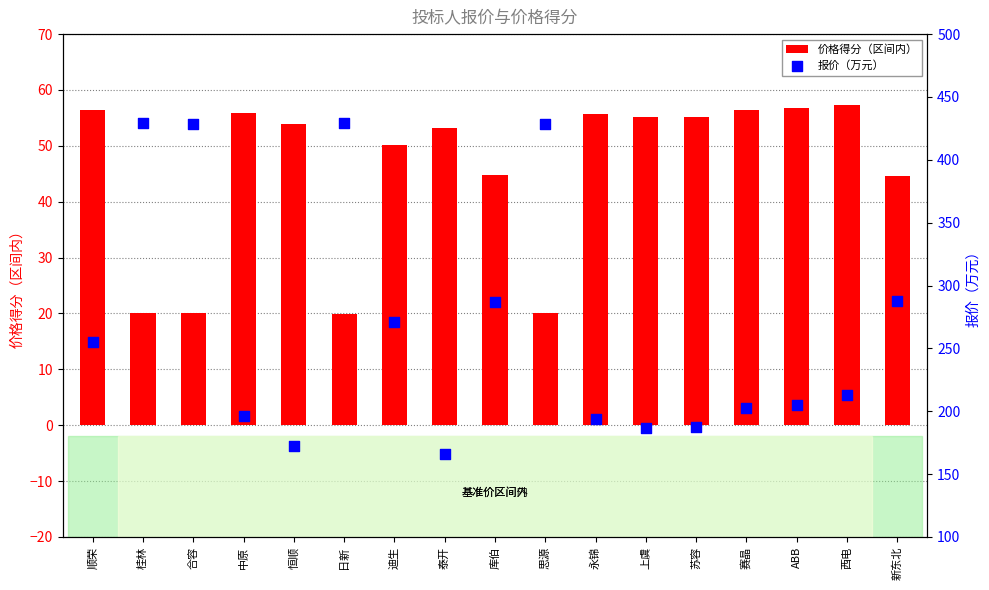

Is the value of 报价（万元） at 上虞 greater than the value of 价格得分（区间内） at 中原?

Yes